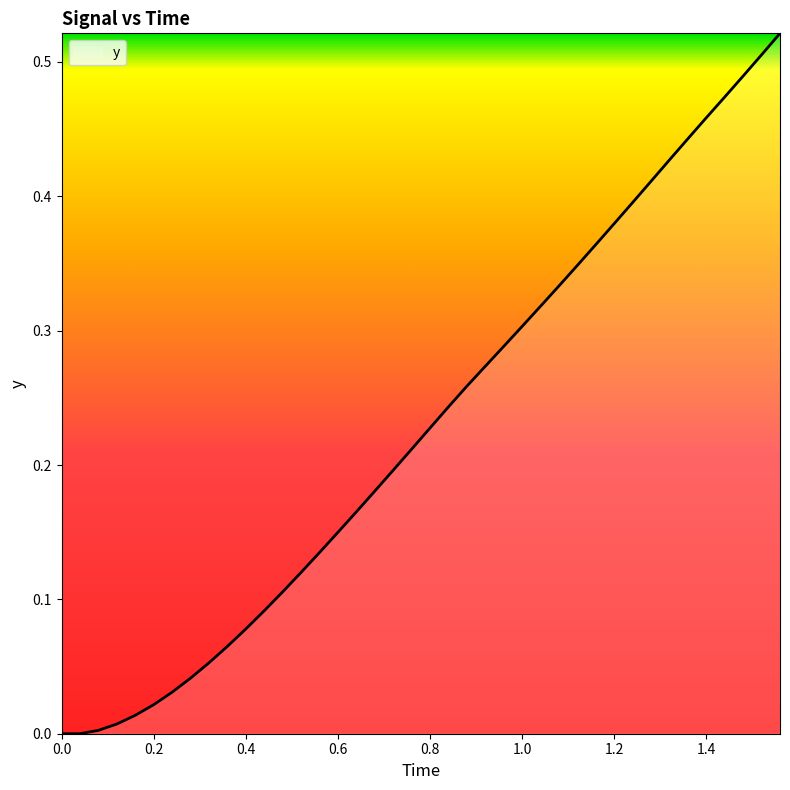

Is it true that the value at 0.0 is -0.3?

False